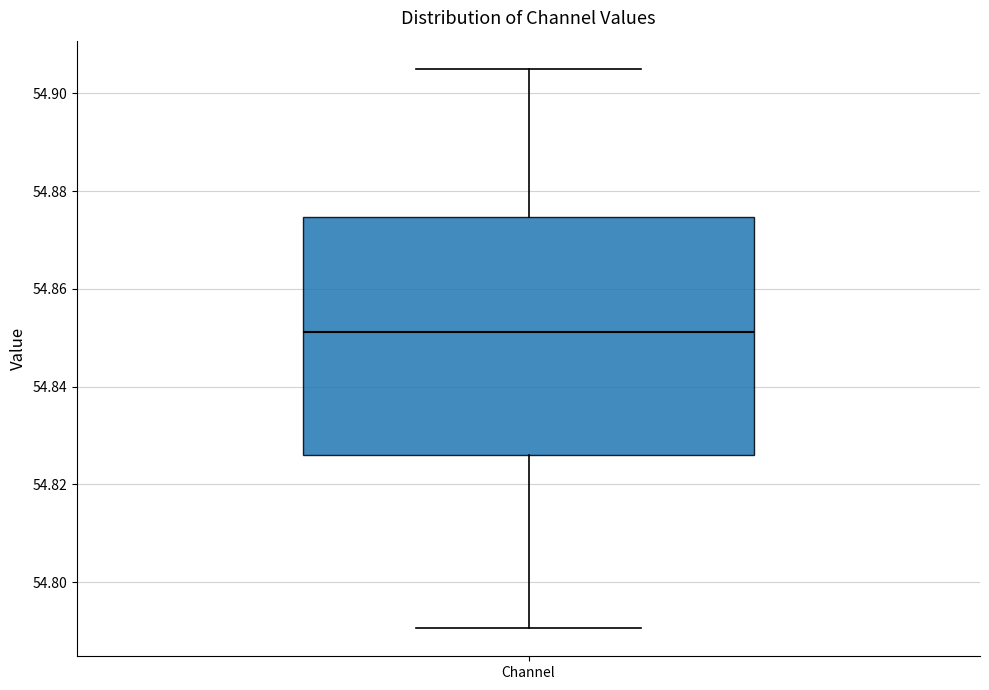

Read this box plot against the y-axis: the position of the median line, the range covered by the box, and the ends of both whiskers. The values are not printed on the chart, so give them approximately, as read against the axis.

median 54.852, box 54.826 to 54.874, whiskers 54.790 to 54.906